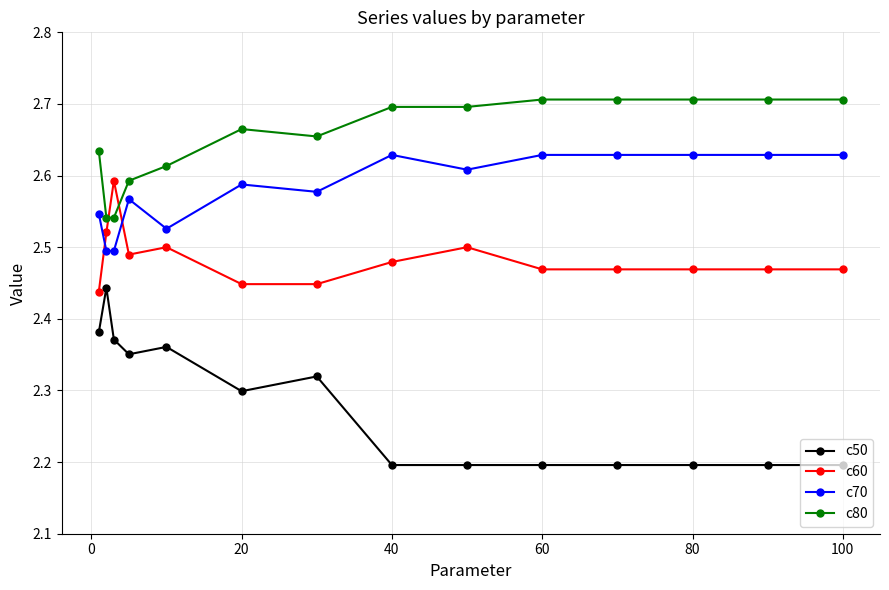

What is the difference between the maximum and second lowest values in the c60 series?

0.1